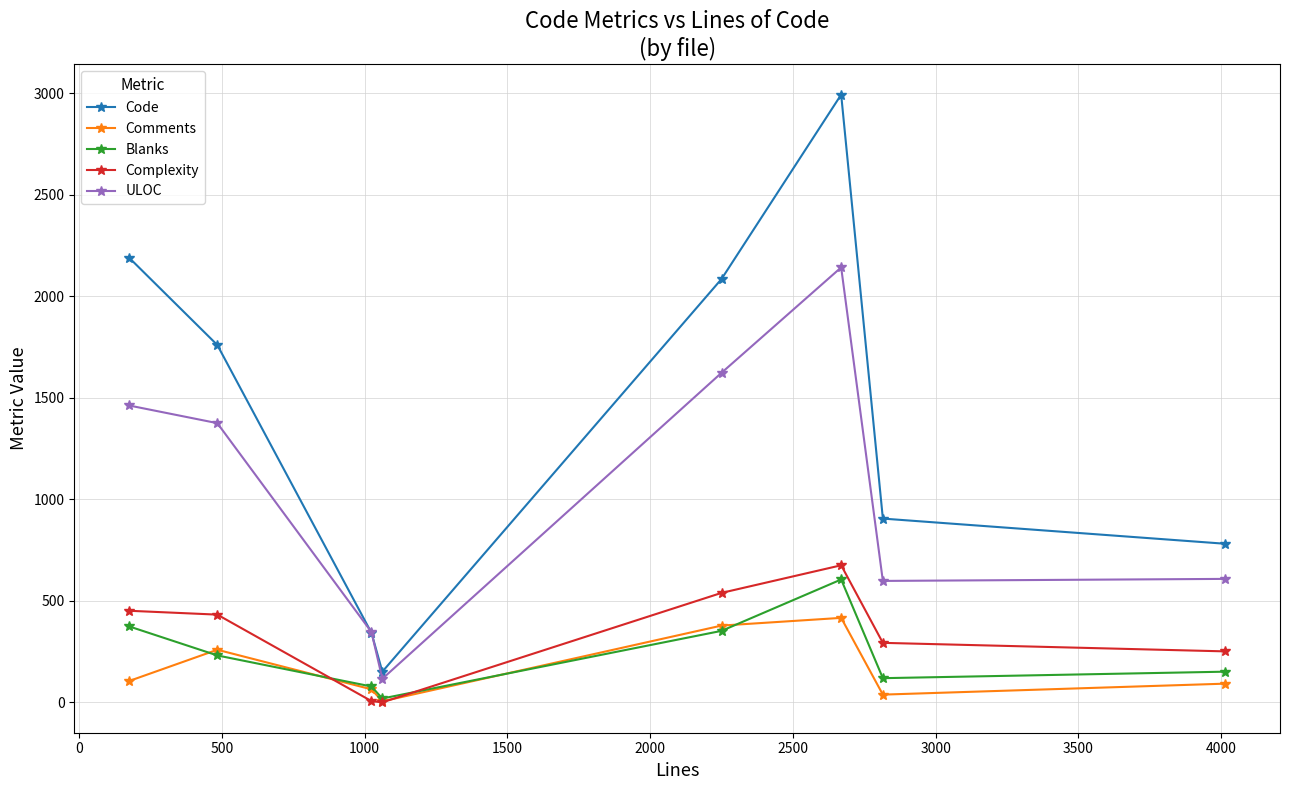

Which series has the largest total across all categories?

Code